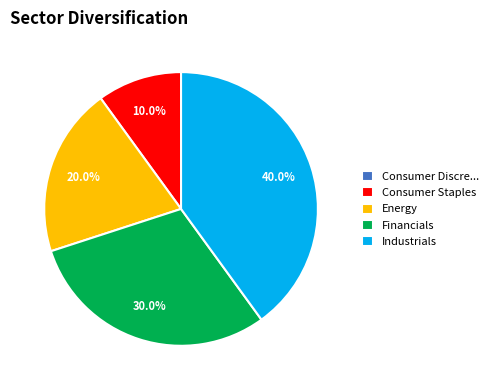

Is there a majority slice in this chart?

No